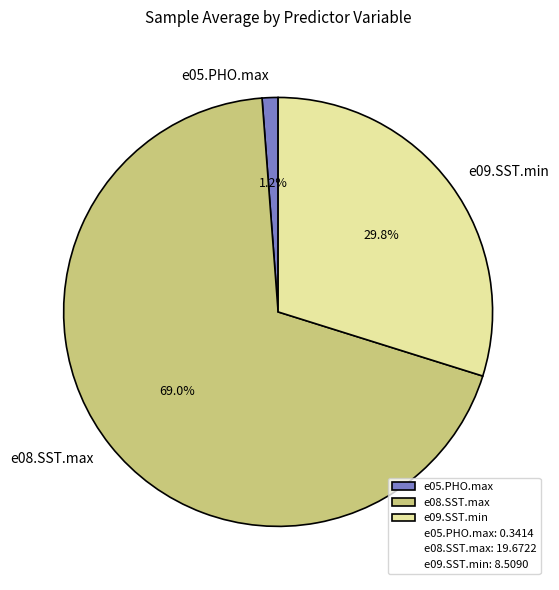

True or false: e08.SST.max accounts for 69% of the total.

True